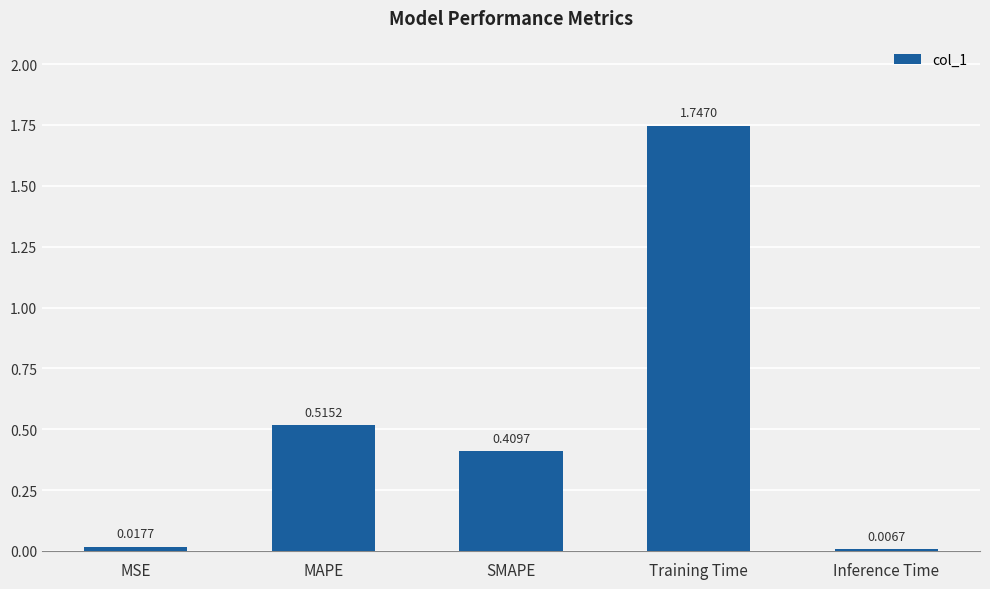

The chart shows a value of 0.3 at MAPE. True or false?

False